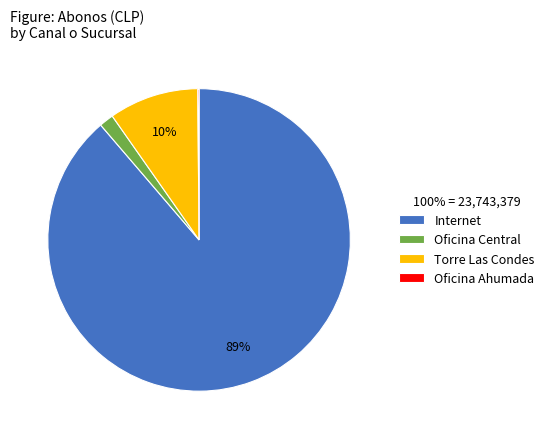

Combined, do Internet and Torre Las Condes account for over 50%?

Yes